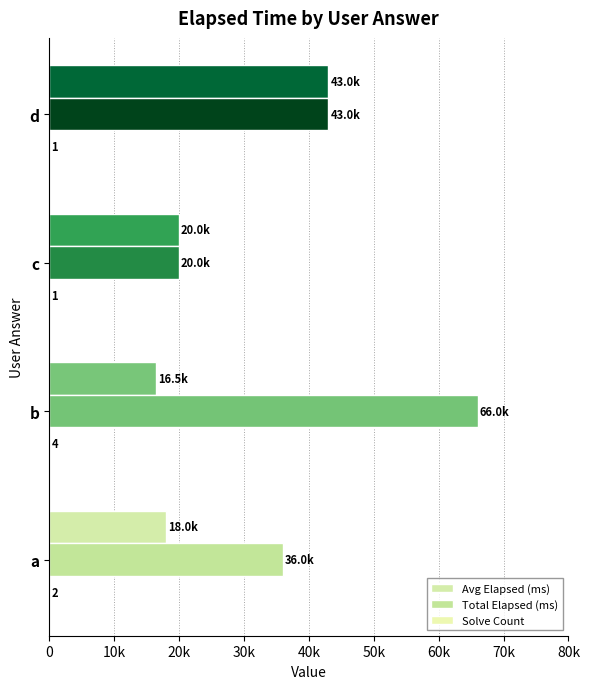

What is the smallest value displayed?

1